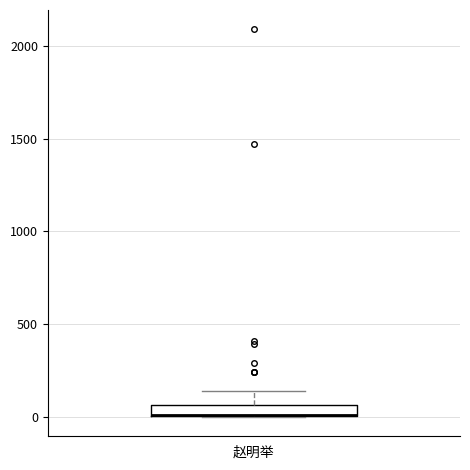

Where does the upper whisker of the box for 赵明举 end on the y-axis? The values are not printed on the chart, so give them approximately, as read against the axis.

150